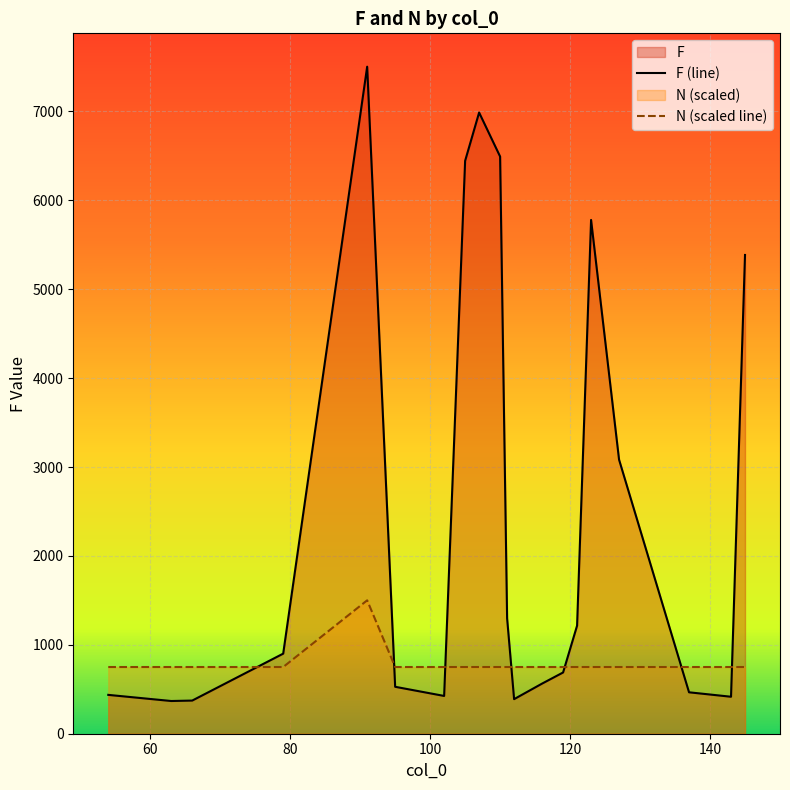

Which series has the largest total across all categories?

F (line)